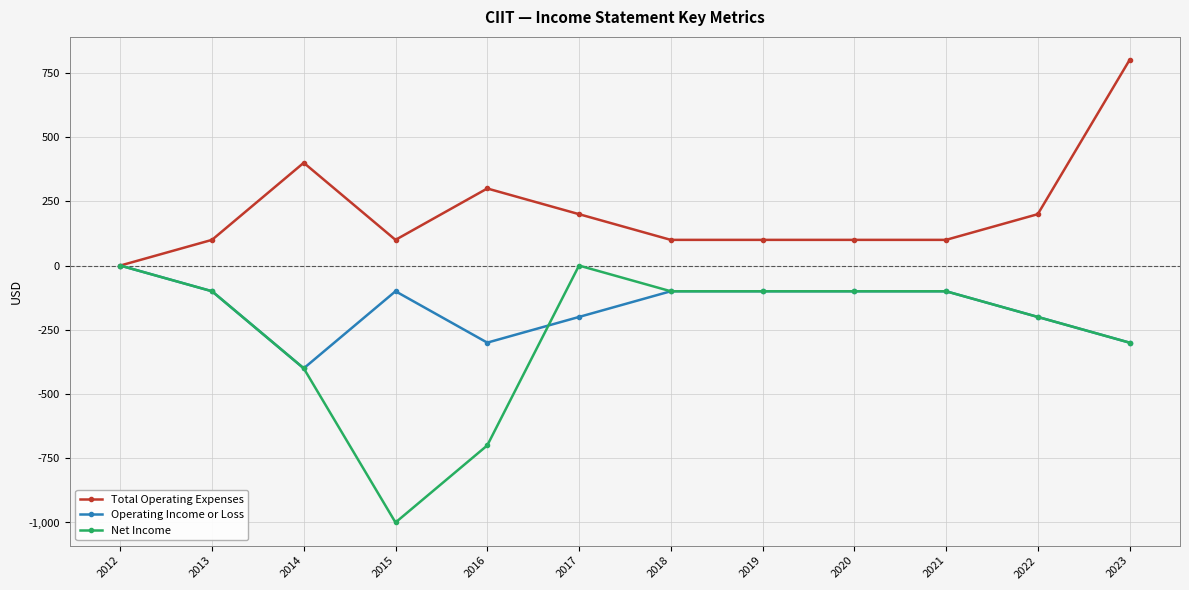

At which label is Total Operating Expenses closest to 400?

2014